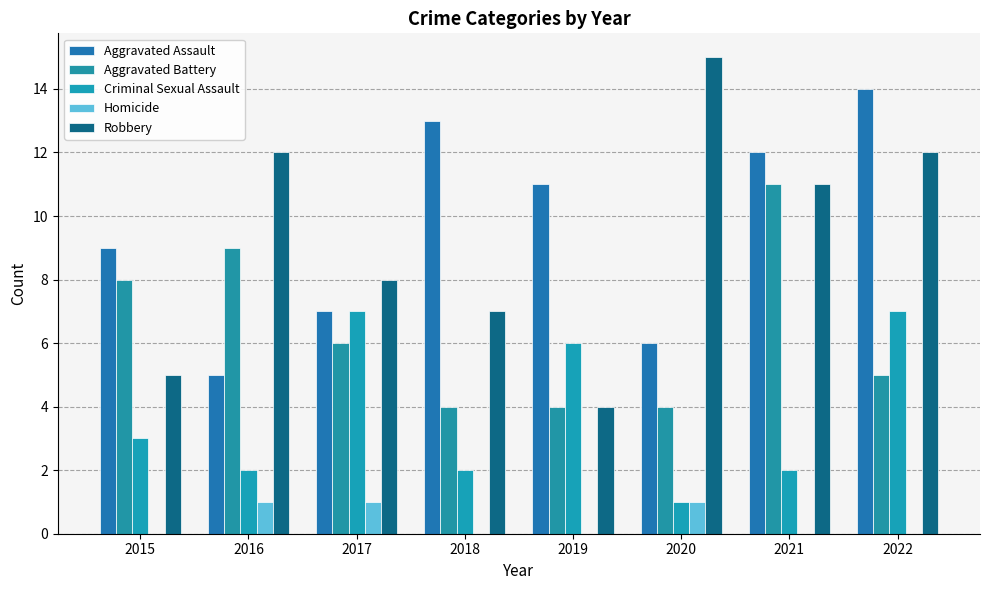

Count the number of categories in the chart.

8